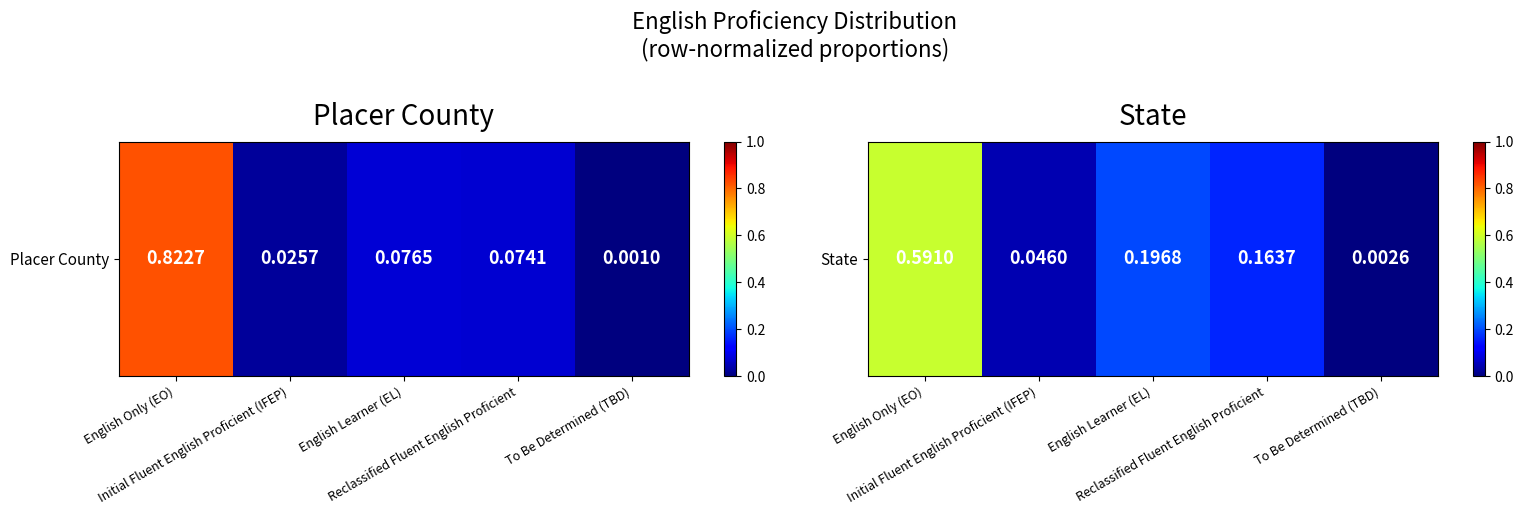

At which label is the value closest to 0?

To Be Determined (TBD)